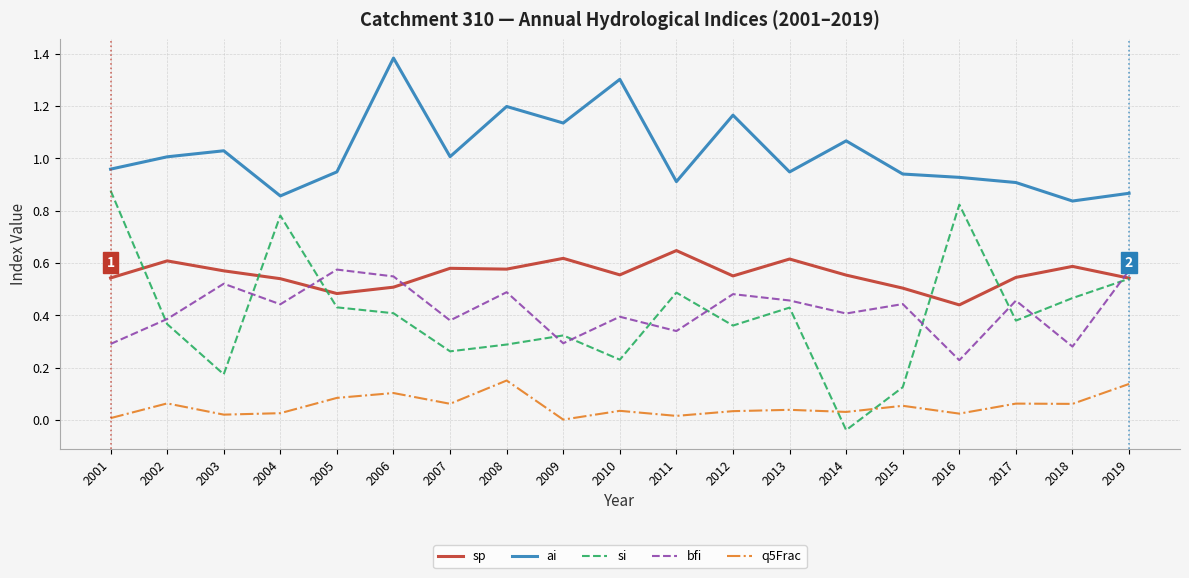

Is the value of q5Frac at 2009 greater than the value of ai at 2004?

No